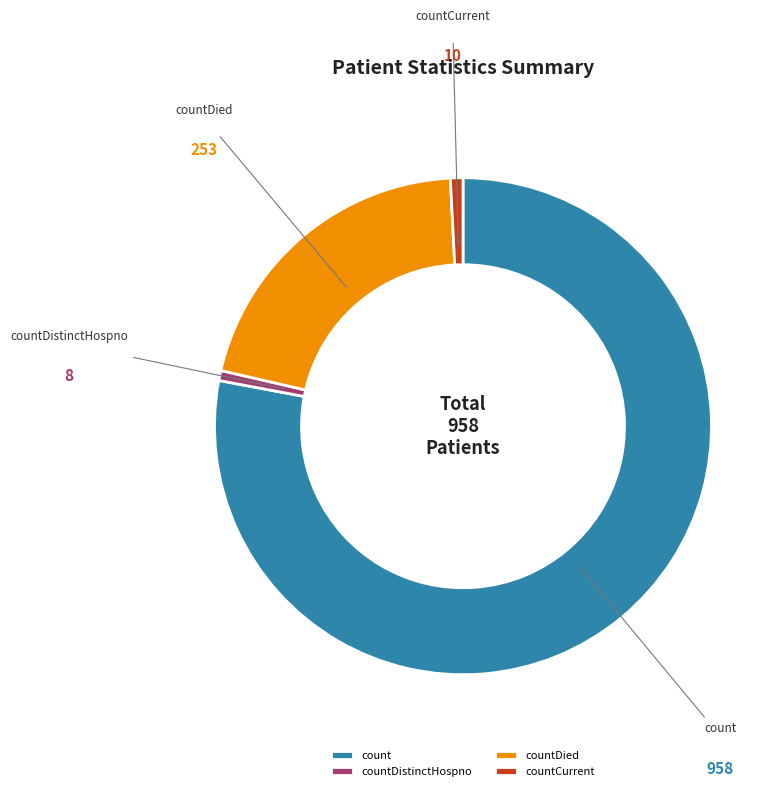

Is the sum of countDied and countDistinctHospno greater than half?

No